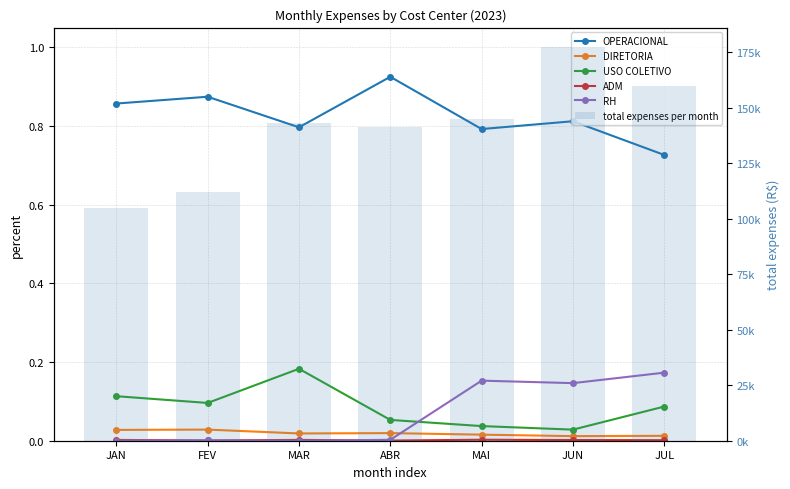

What is the difference between the maximum and second lowest values in the OPERACIONAL series?

0.1